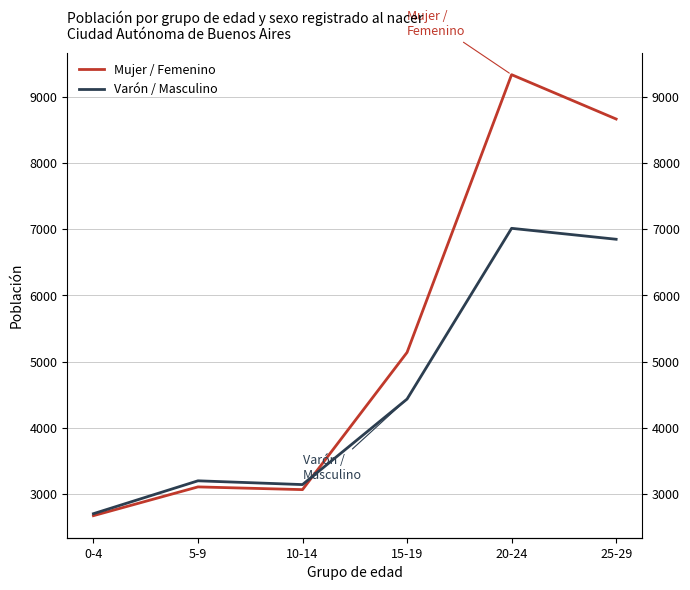

What is the total value across all series at 20-24?

16344